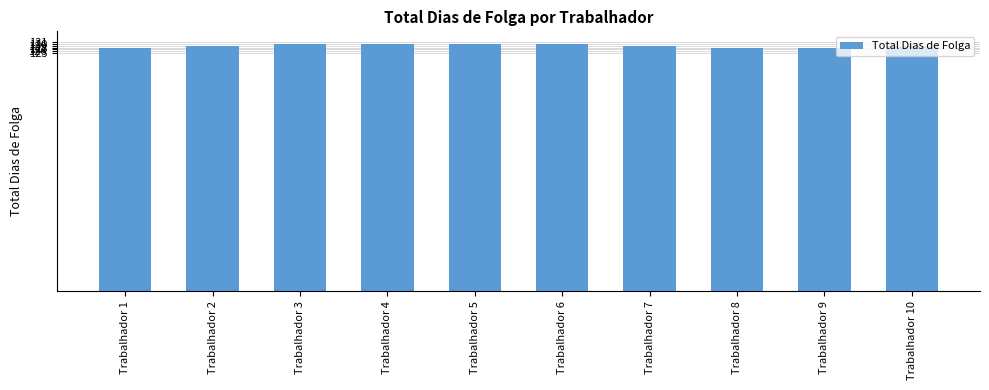

What is the difference between the second highest and second lowest values?

2